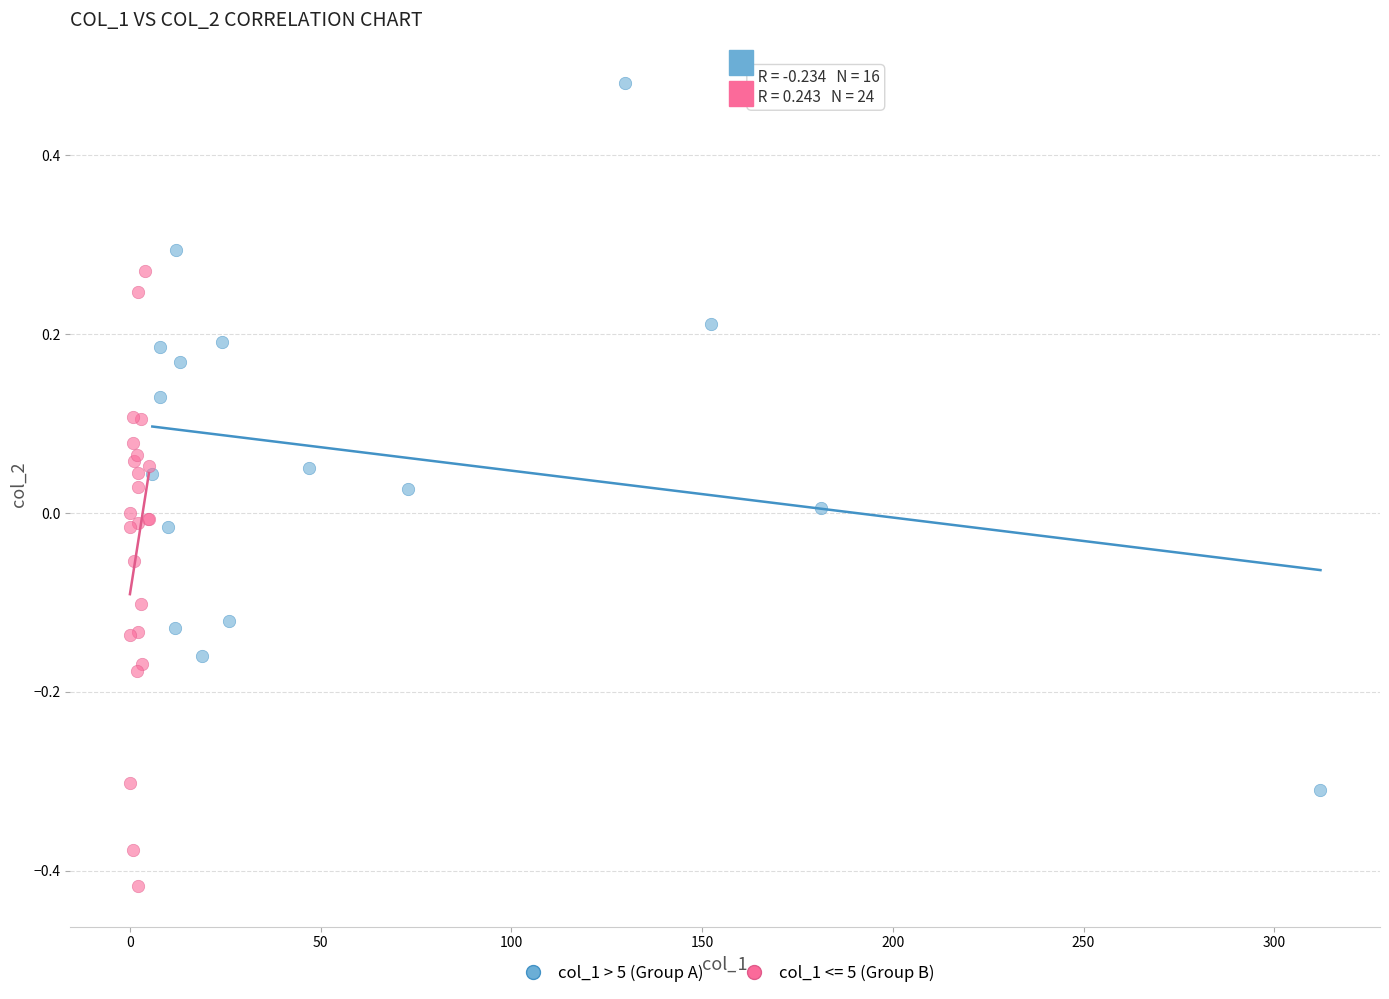

Which series has the largest Y range (max minus min)?

col_1 > 5 (Group A)